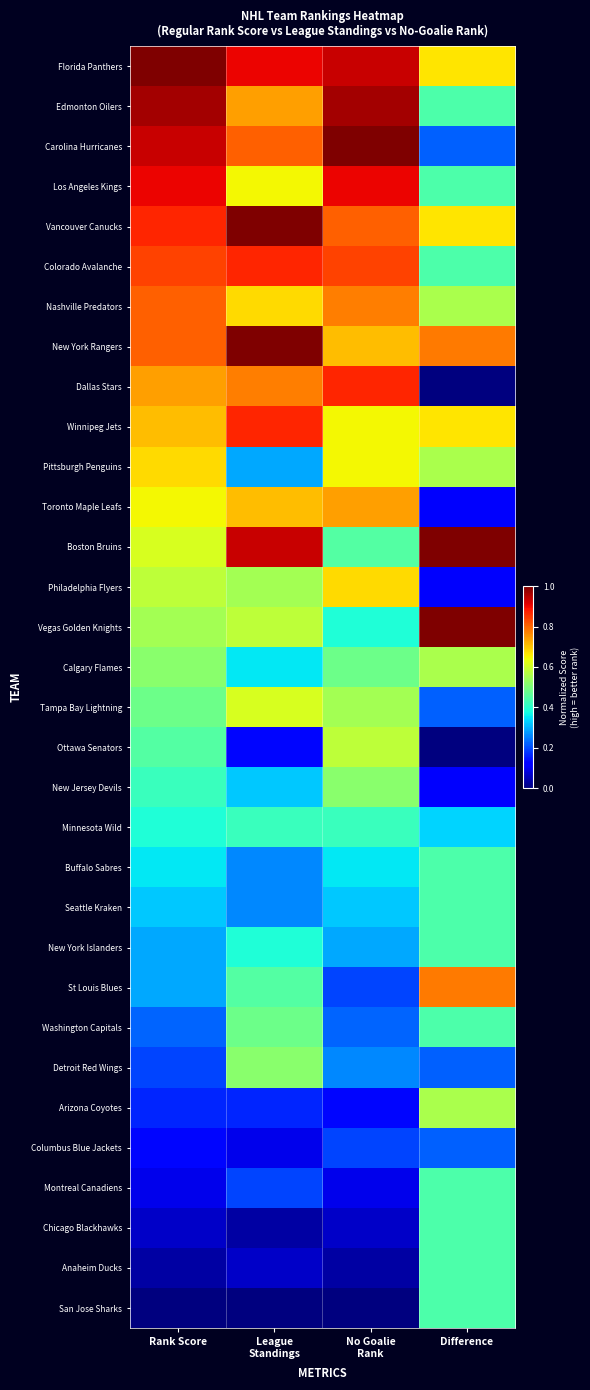

Rank the series at League Standings from highest to lowest value.

Vancouver Canucks, New York Rangers, Boston Bruins, Florida Panthers, Colorado Avalanche, Winnipeg Jets, Carolina Hurricanes, Dallas Stars, Edmonton Oilers, Toronto Maple Leafs, Nashville Predators, Los Angeles Kings, Tampa Bay Lightning, Vegas Golden Knights, Philadelphia Flyers, Detroit Red Wings, Washington Capitals, St Louis Blues, Minnesota Wild, New York Islanders, Calgary Flames, New Jersey Devils, Pittsburgh Penguins, Buffalo Sabres, Seattle Kraken, Montreal Canadiens, Arizona Coyotes, Ottawa Senators, Columbus Blue Jackets, Anaheim Ducks, Chicago Blackhawks, San Jose Sharks